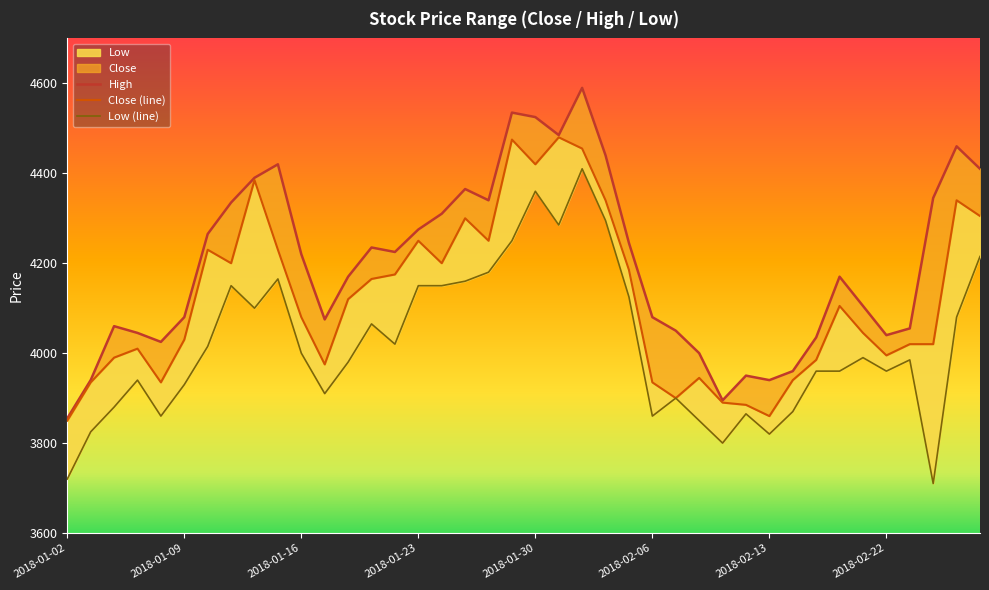

The Close series shows 1554 at 2018-01-18. True or false?

False